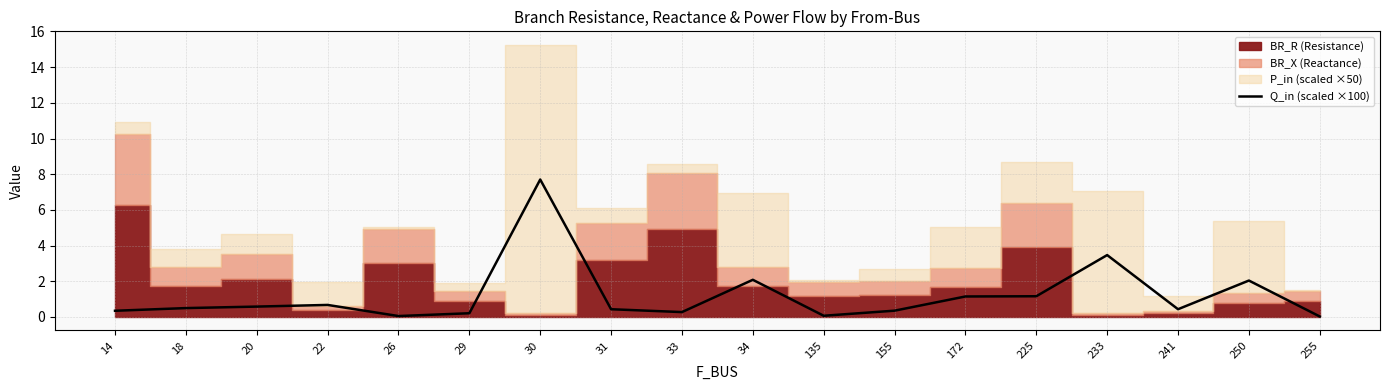

Count the number of categories in the chart.

18